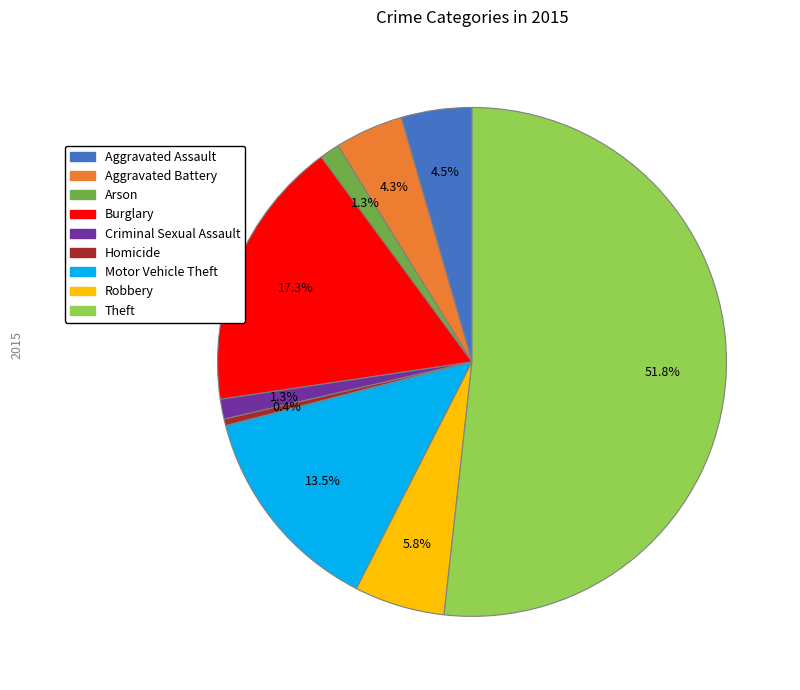

Which has a higher value, Criminal Sexual Assault or Burglary?

Burglary